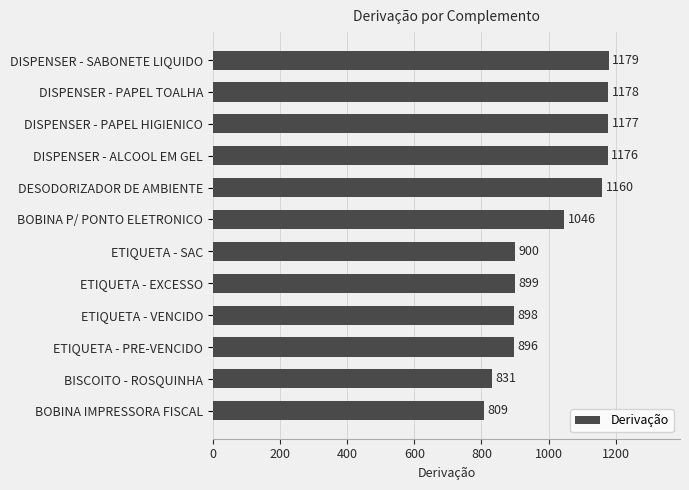

Where is the data nearest to the value 994?

BOBINA P/ PONTO ELETRONICO